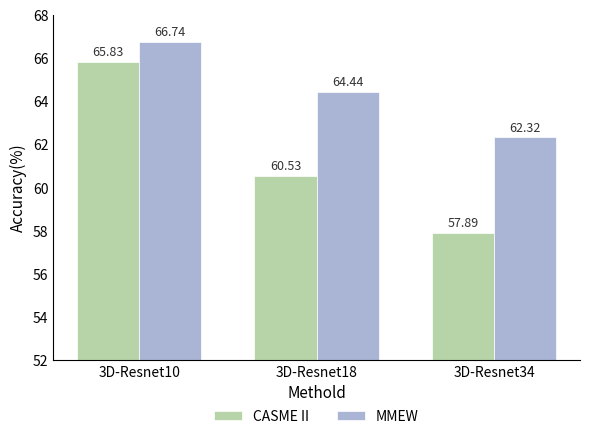

Reading left to right, transcribe all the data shown in this chart.

CASME II: 3D-Resnet10=65.8	3D-Resnet18=60.5	3D-Resnet34=57.9
MMEW: 3D-Resnet10=66.7	3D-Resnet18=64.4	3D-Resnet34=62.3